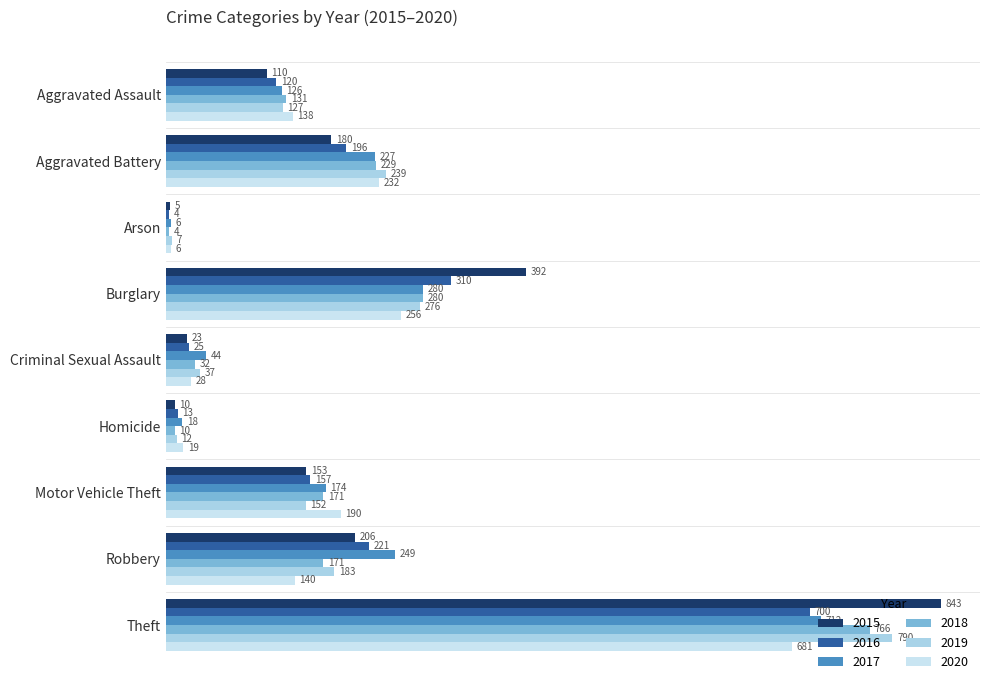

What is the sum of the 2018 values at Motor Vehicle Theft and Aggravated Assault?

302